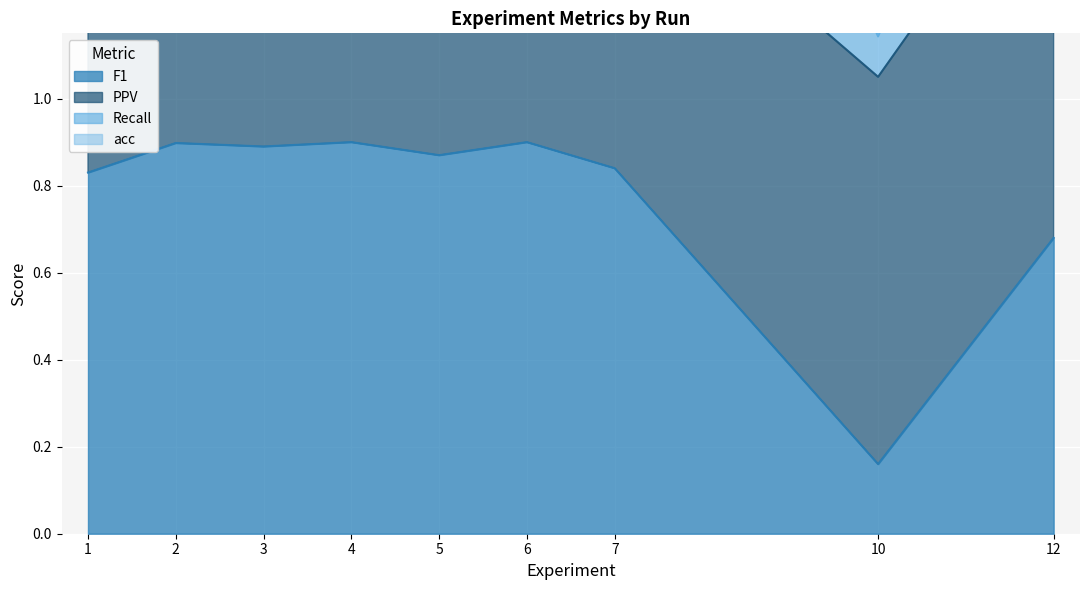

The value of F1 at 7 is 0.4. True or false?

False